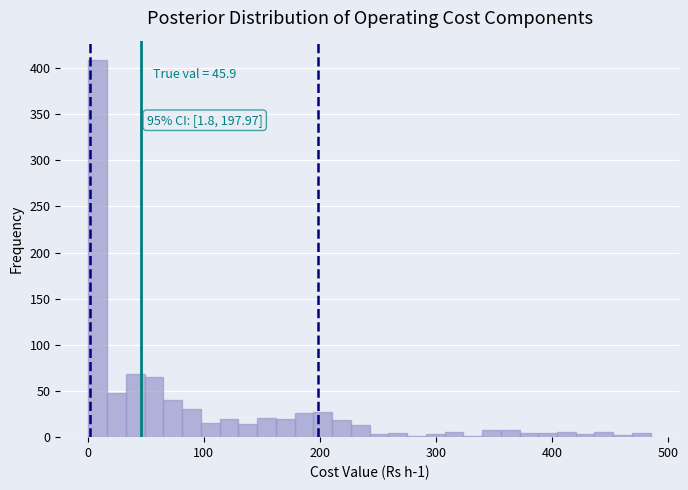

Around what value on the x-axis is the tallest bar? Give the approximate position of its centre, as read against the axis.

10